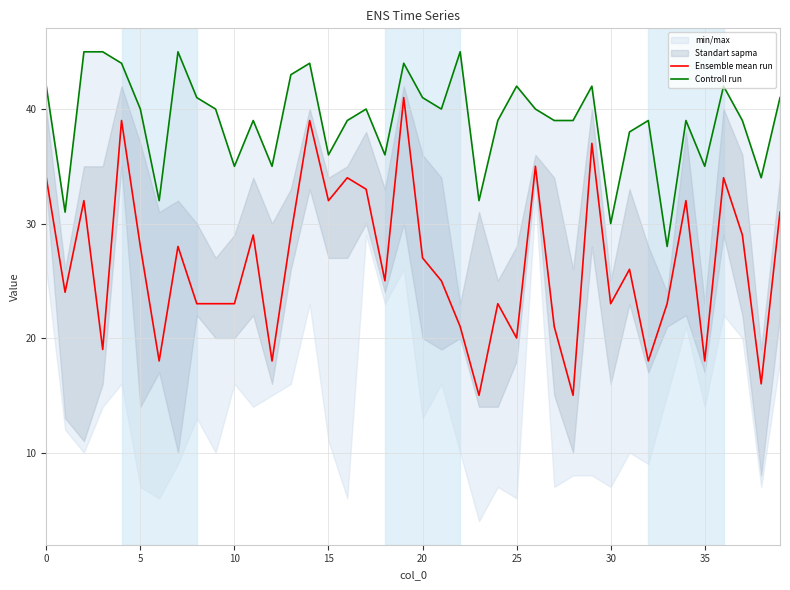

What is the maximum value for Ensemble mean run?

41